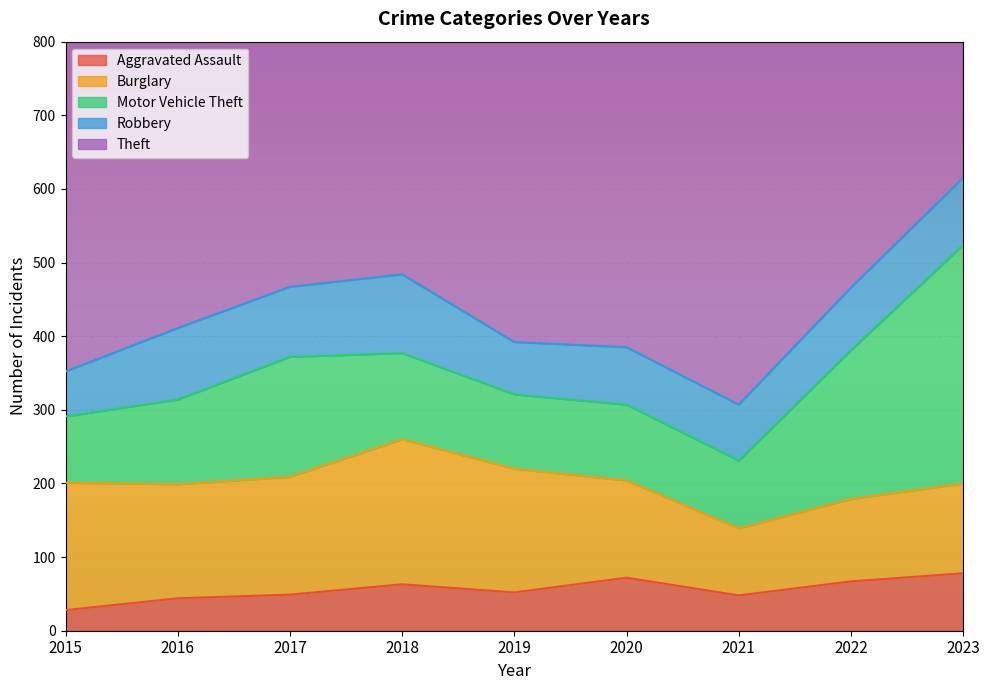

Read the Burglary value at 2018, to the nearest 10.

200